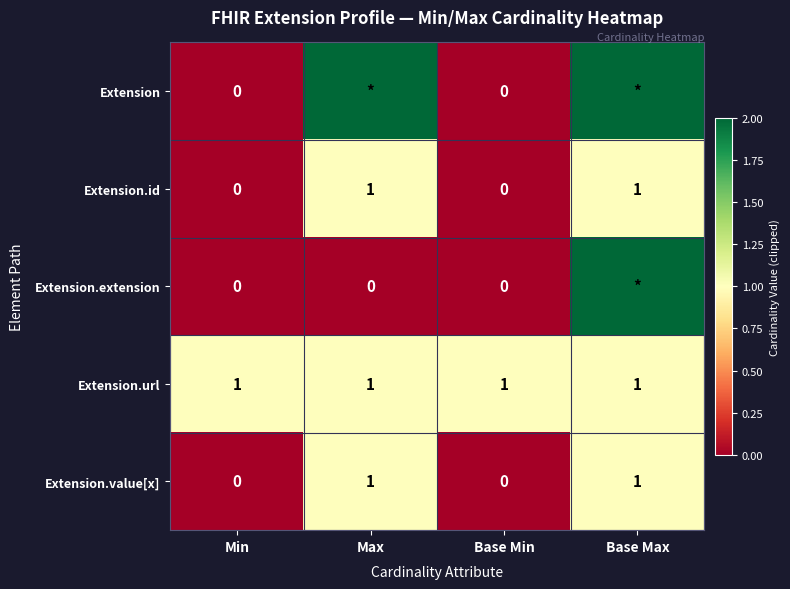

The value of Extension.value[x] at Max is 1. True or false?

True